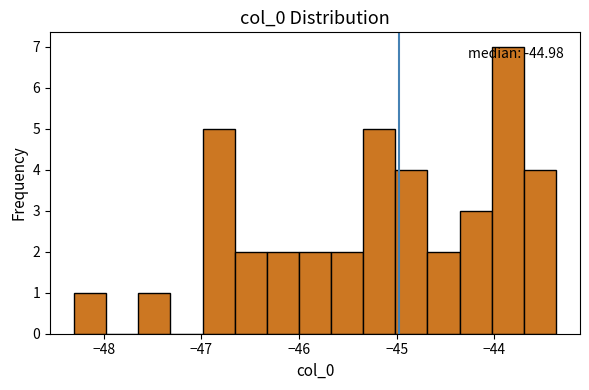

Read against the x-axis, roughly where is the centre of the tallest bar?

-43.9